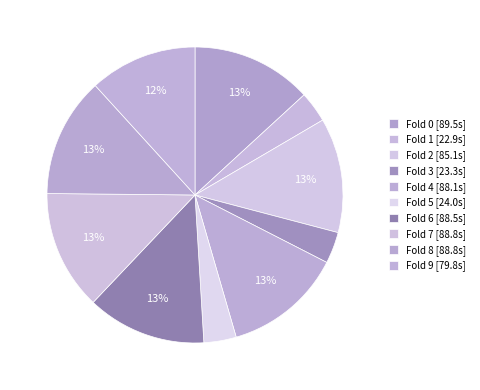

Is there a majority slice in this chart?

No